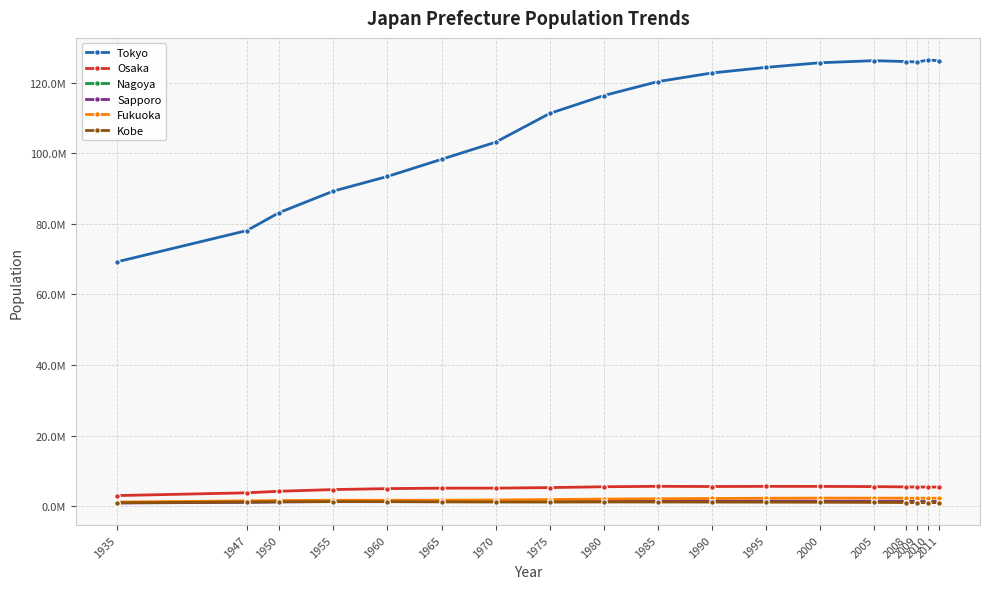

Is this an area chart (filled region under the line)?

No